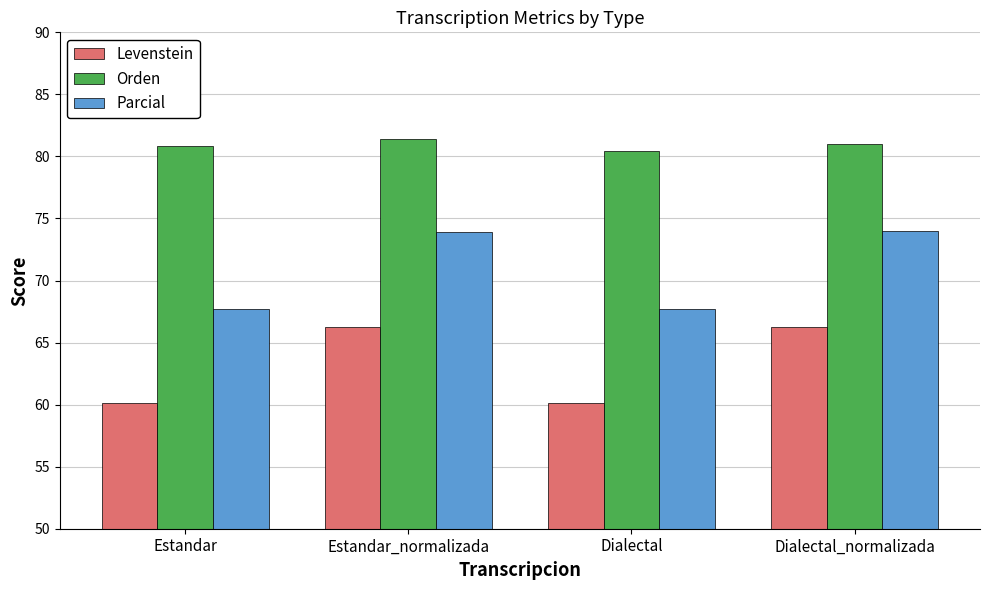

What is the sum of all Orden values?

323.6